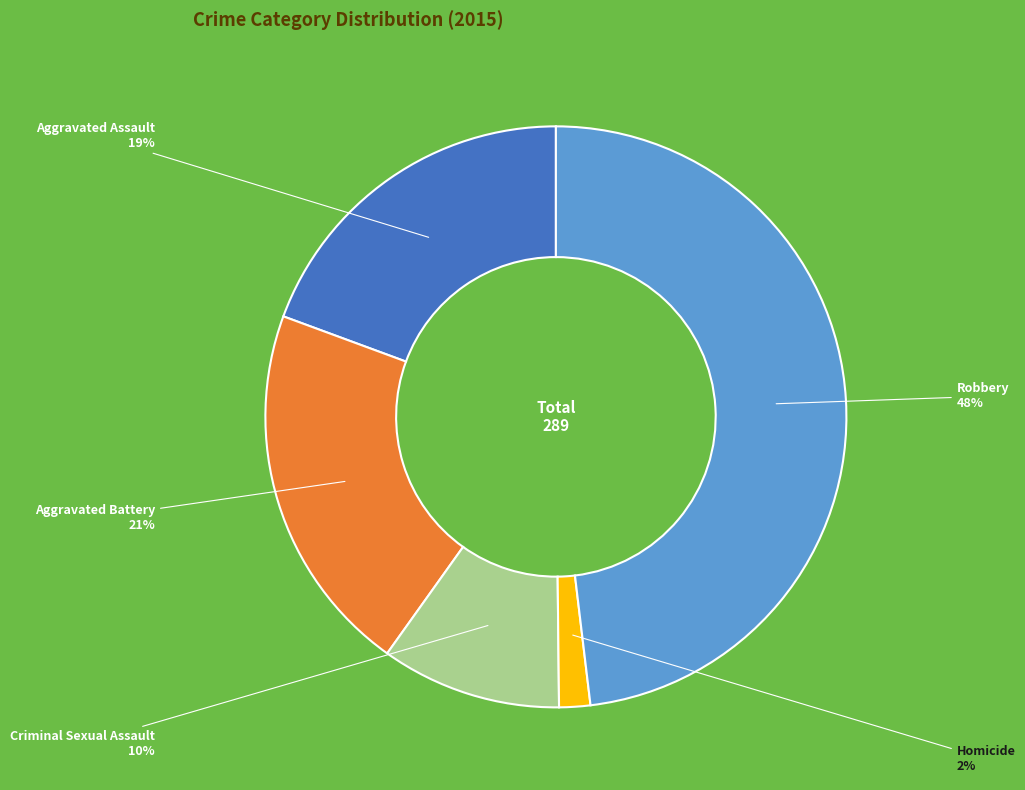

To the nearest percent, what is the average slice percentage?

20%